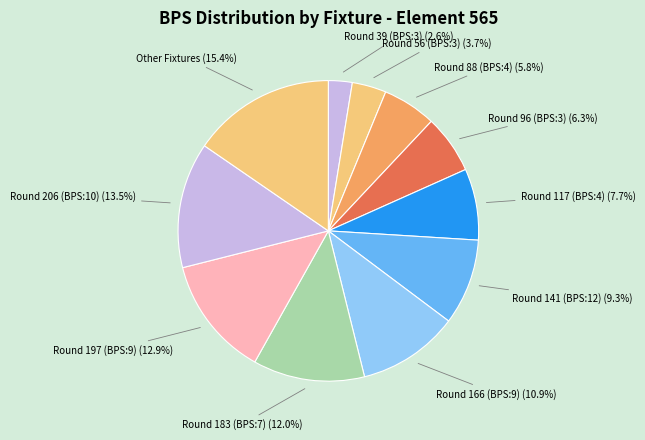

Between Round 197 (BPS:9) (12.9%) and Round 88 (BPS:4) (5.8%), which is larger?

Round 197 (BPS:9) (12.9%)